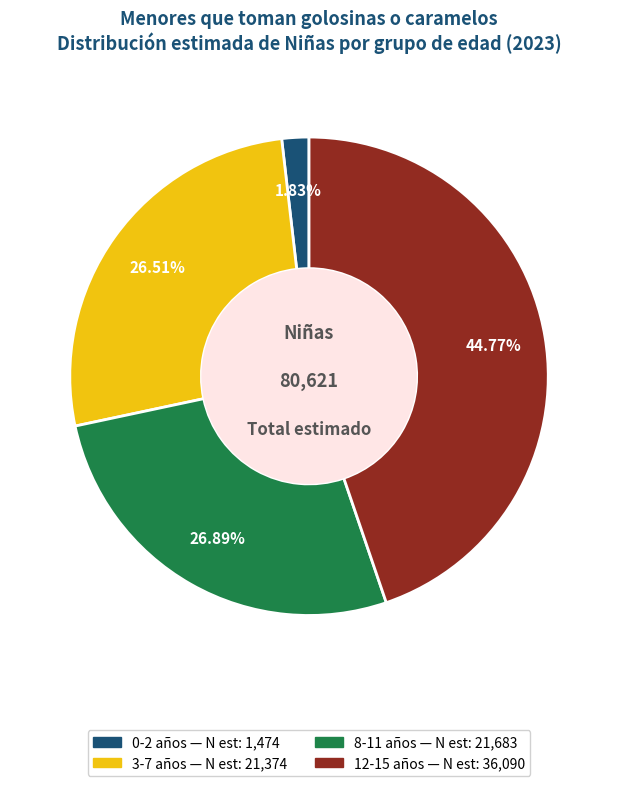

To the nearest percent, what is the difference between the 12-15 and 0-2 slice percentages?

43%